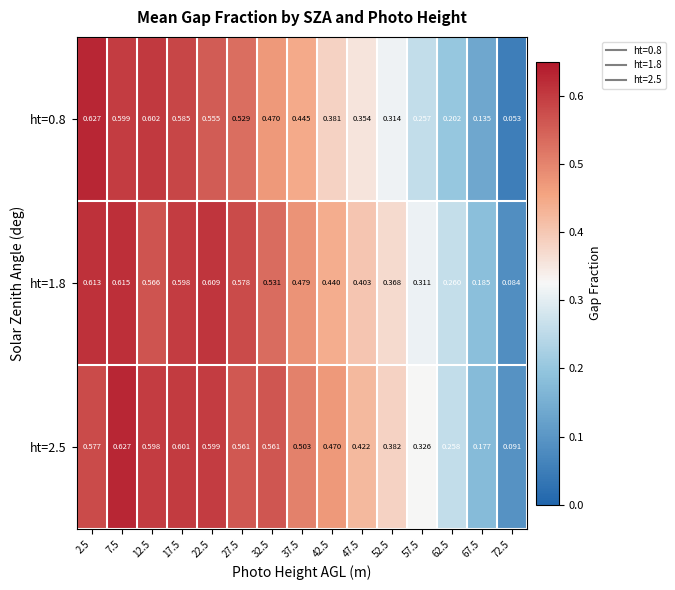

Is the value of ht=1.8 at 27.5 greater than the value of ht=0.8 at 7.5?

No